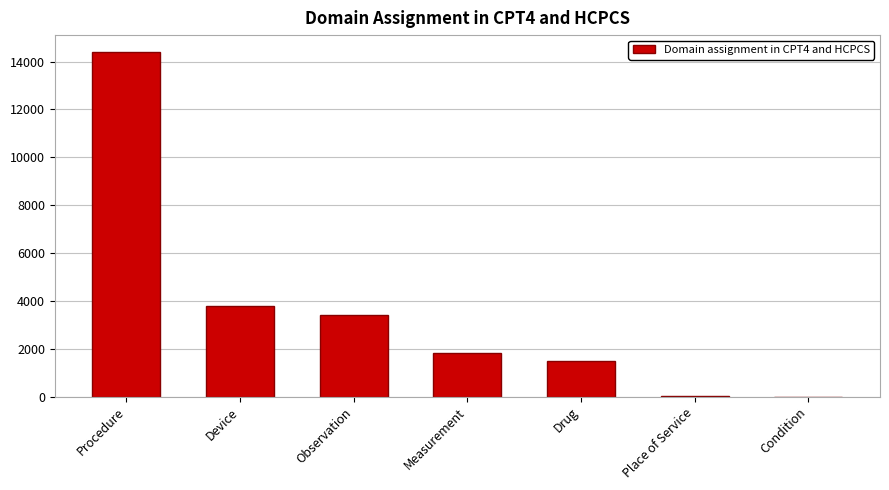

What is the approximate value at Measurement?

1837